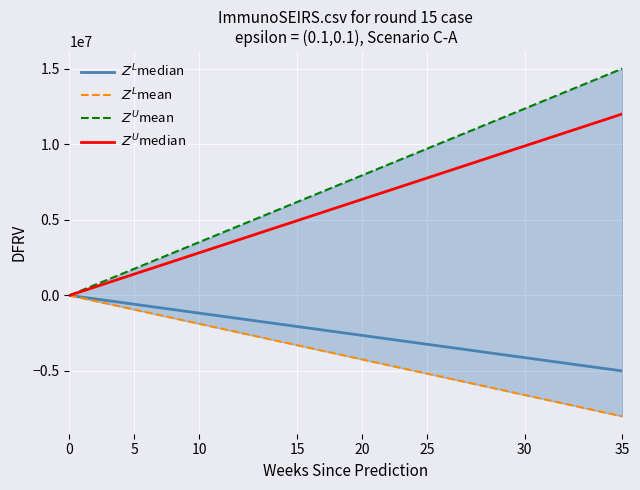

Rank the series at 13 from highest to lowest value.

$Z^U$mean, $Z^U$median, $Z^L$median, $Z^L$mean